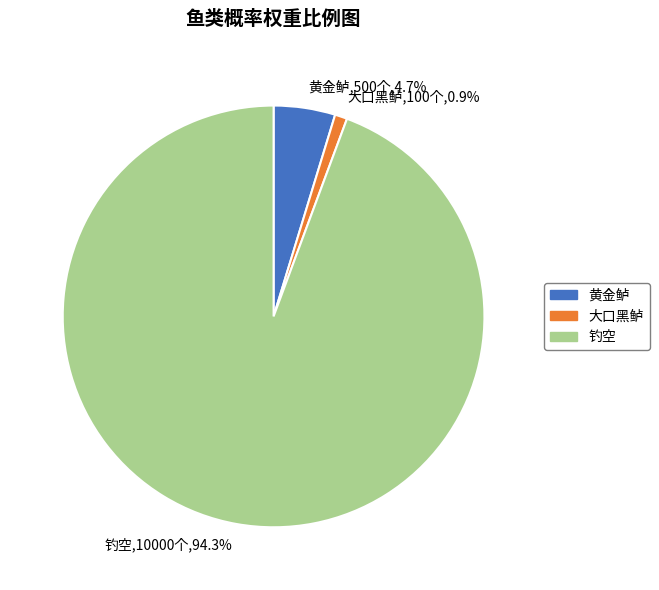

Is there any slice that represents more than half of the pie?

Yes